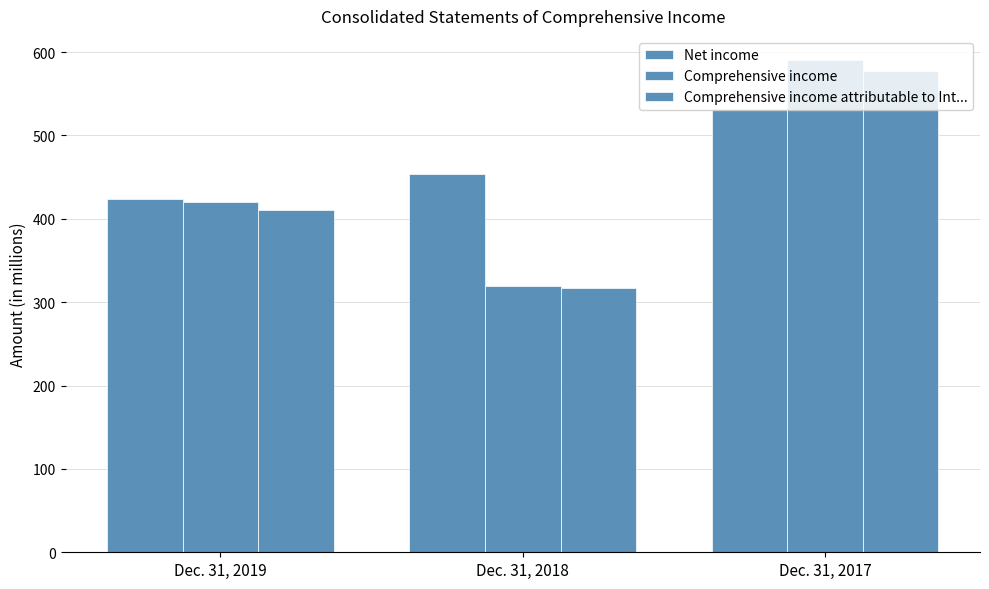

At which category is the sum across all series the highest?

Dec. 31, 2017